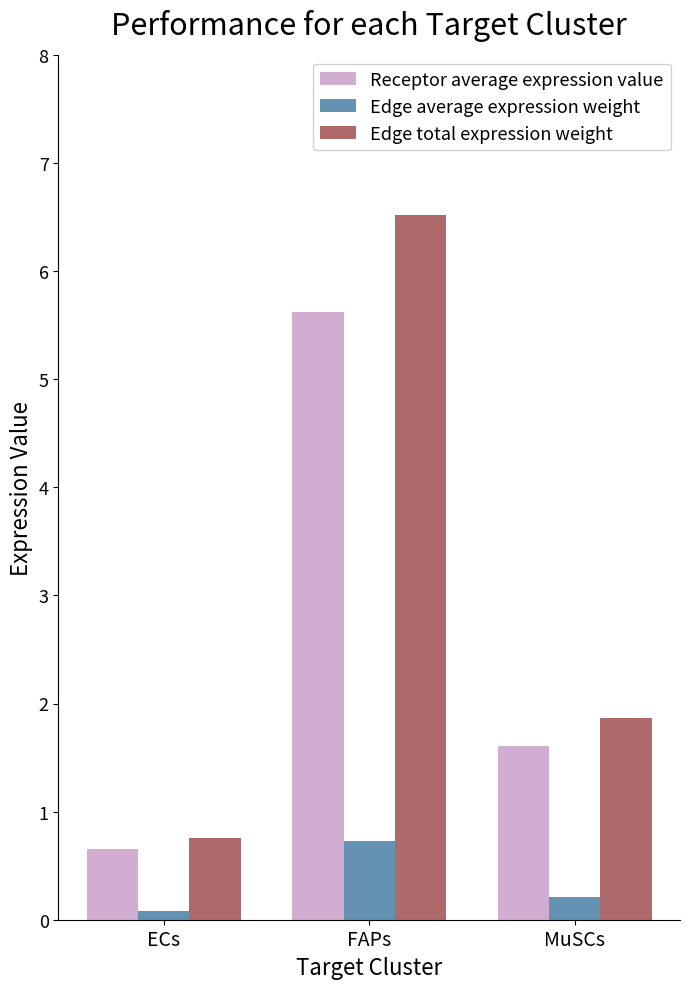

The value of Receptor average expression value at MuSCs is 2.8. True or false?

False